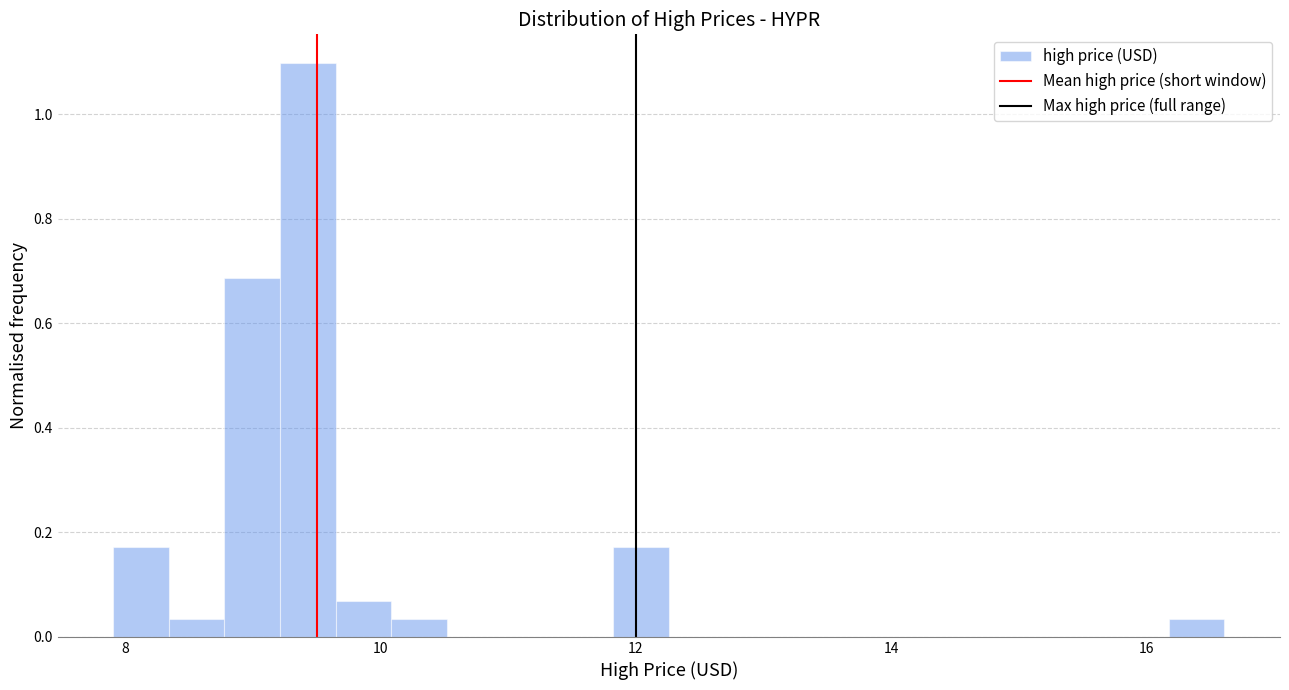

Around what value on the x-axis is the tallest bar? Give the approximate position of its centre, as read against the axis.

9.4